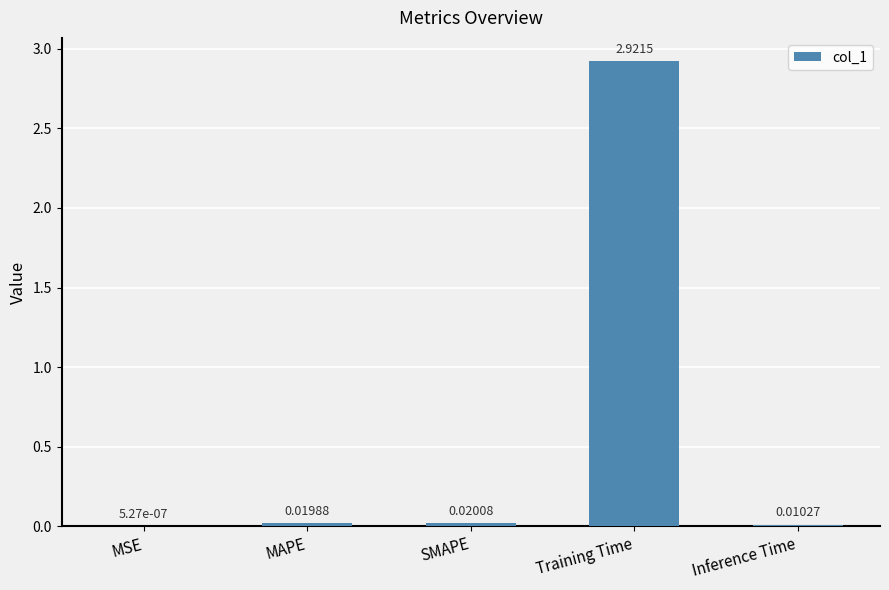

Where is the data nearest to the value 1?

SMAPE